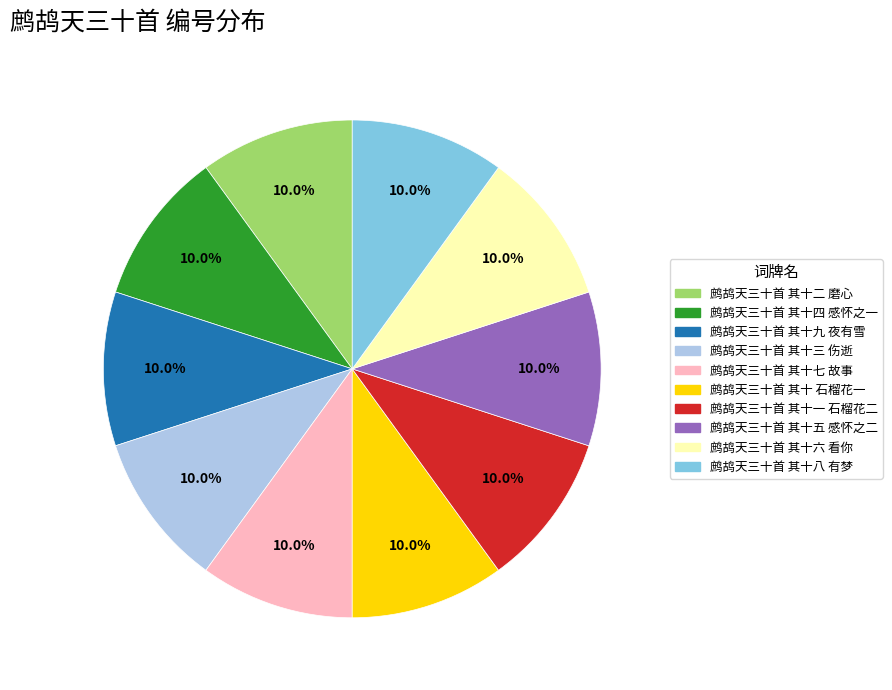

Is it true that 鹧鸪天三十首 其十 石榴花一 is 10% of the pie?

True